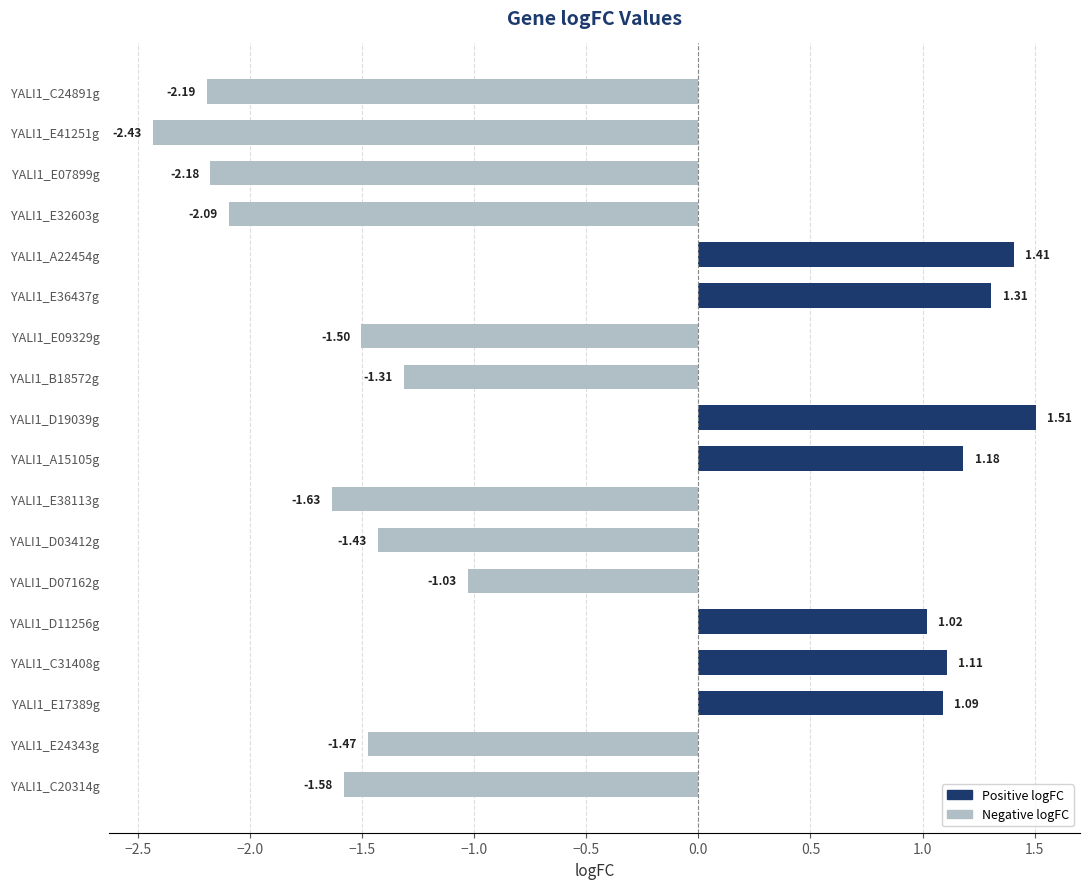

What is the change in value from YALI1_D07162g to YALI1_E17389g?

+2.1